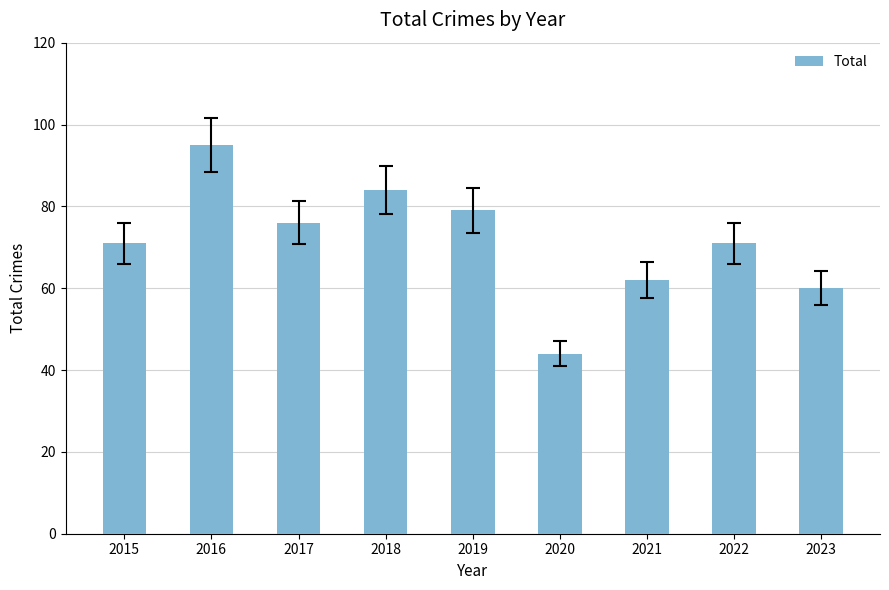

What is the difference between the values at 2016 and 2023?

35